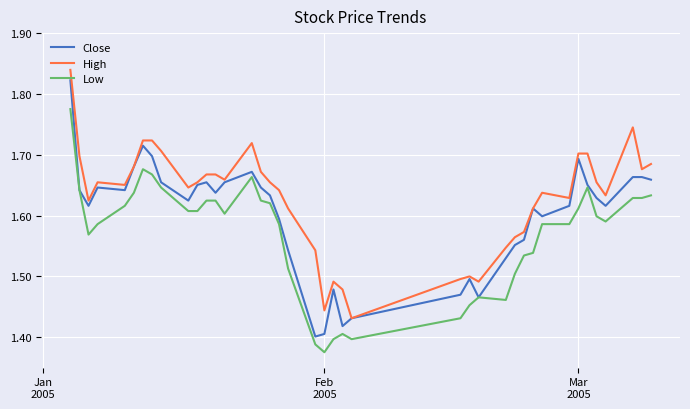

True or false: Close has more than 1 interior local peaks.

True